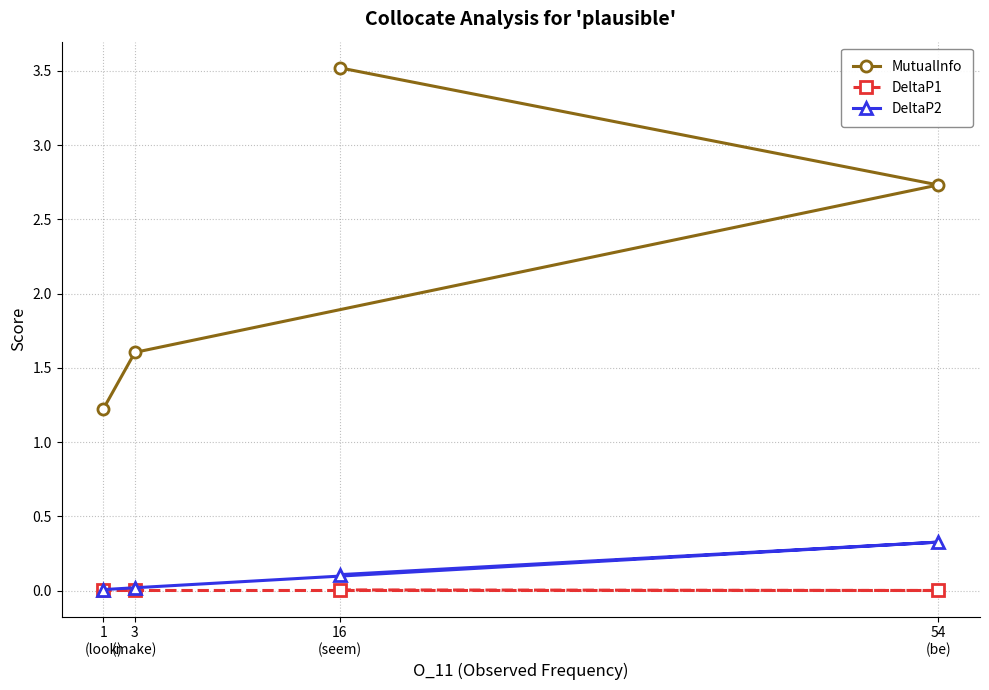

At how many categories does at least one series exceed 1?

4